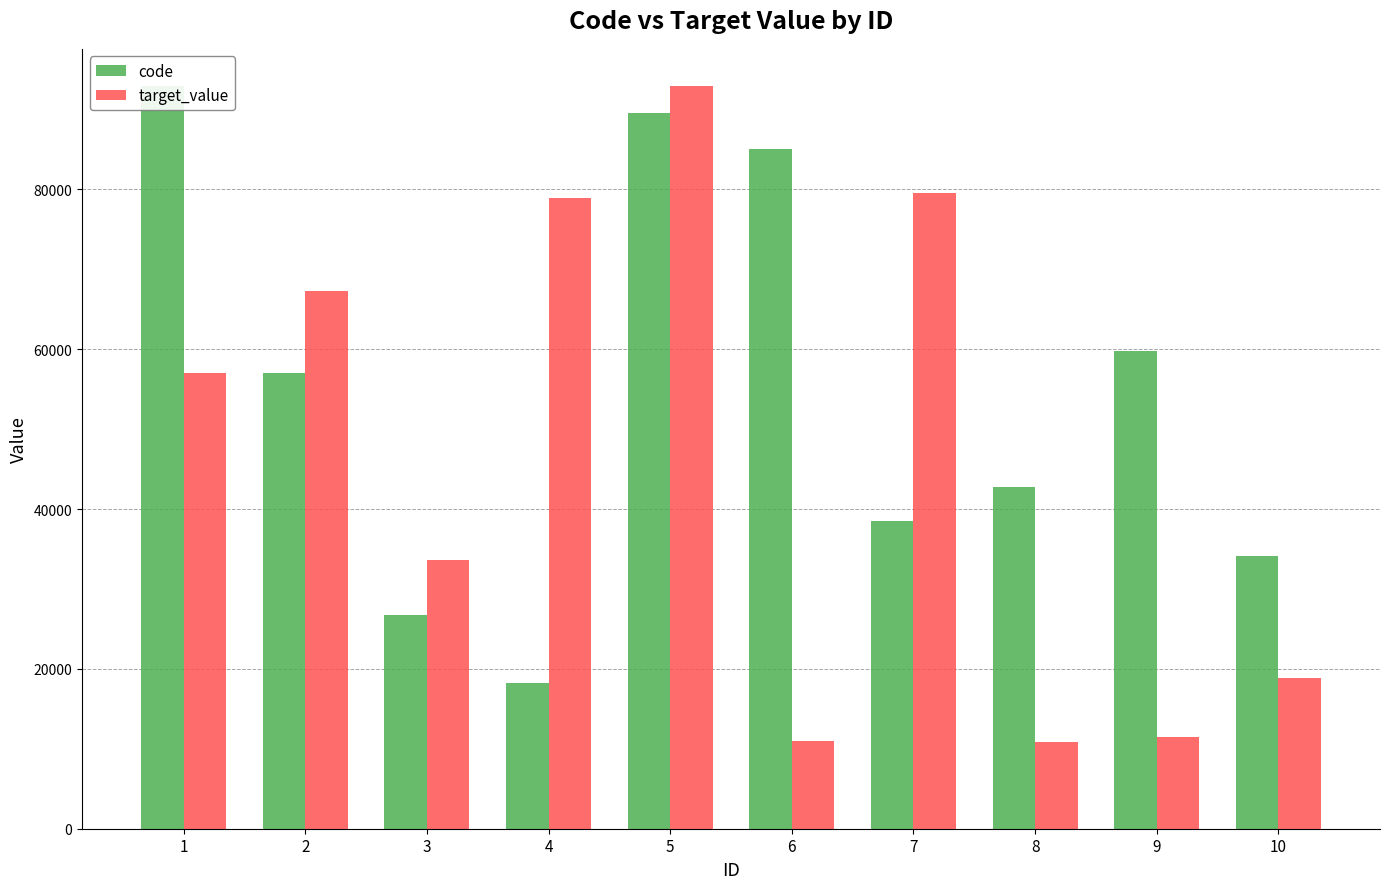

Reading right to left, transcribe all the data shown in this chart.

code: 34170	59723	42819	38501	85083	89581	18256	26770	57002	92890
target_value: 18874	11525	10851	79602	10920	92948	78901	33655	67334	56990